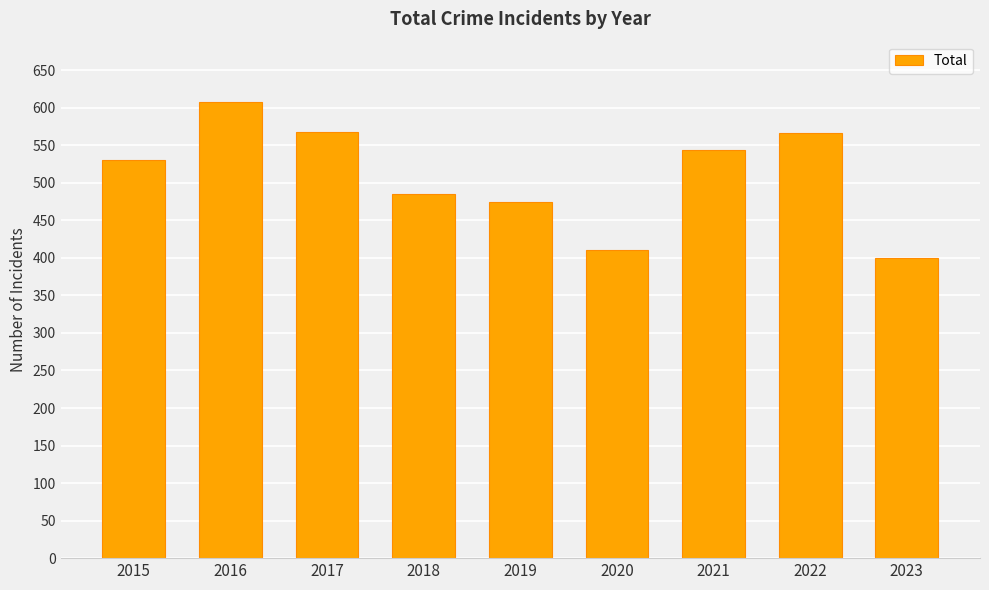

Which category has the highest value across all series?

2016